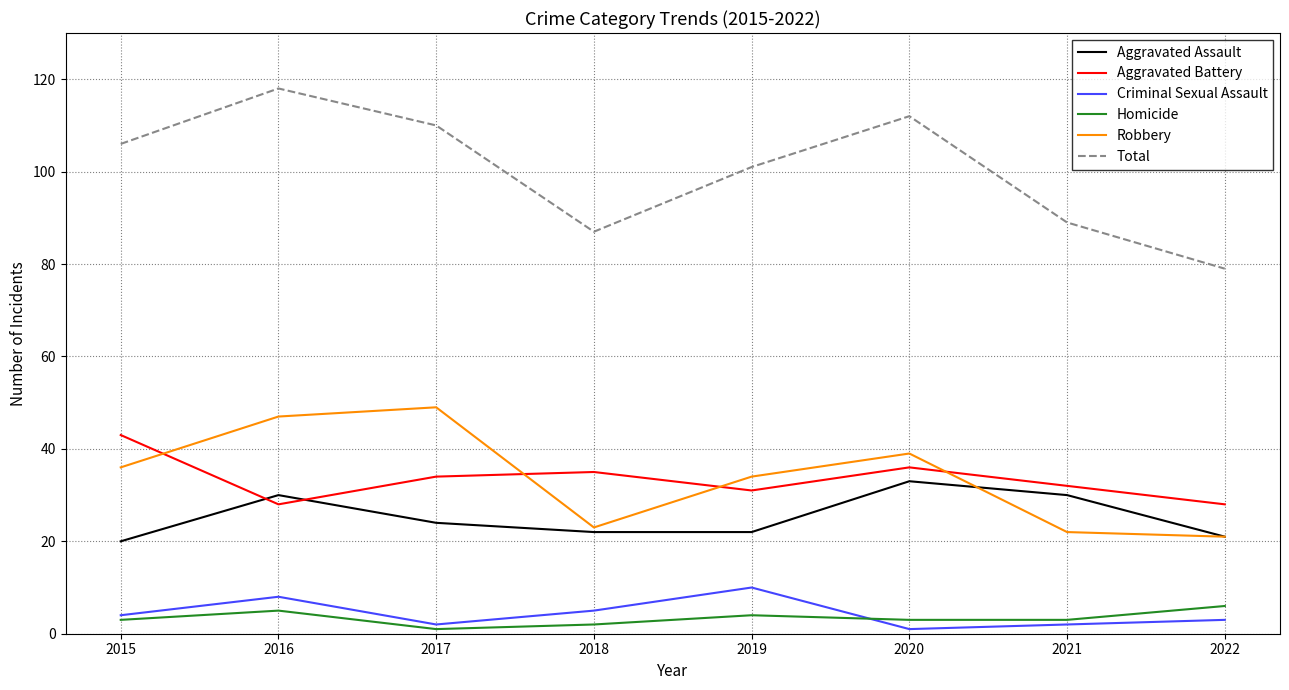

How many lines are shown in the chart?

6